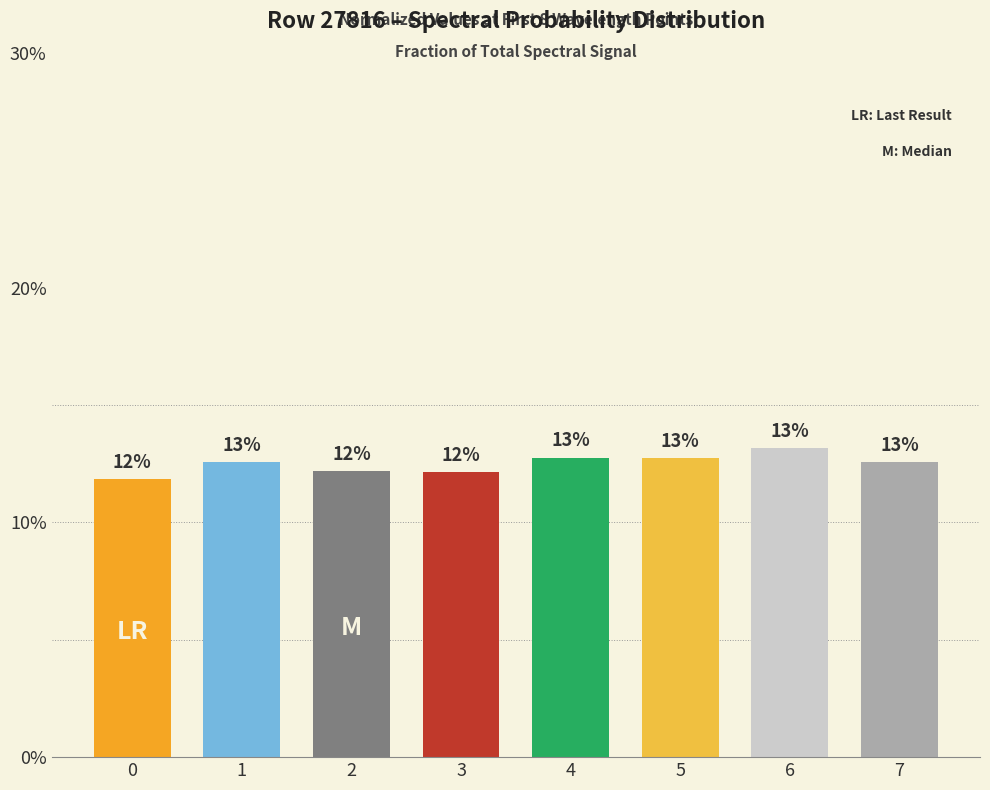

What is the sum of all values?

1.0